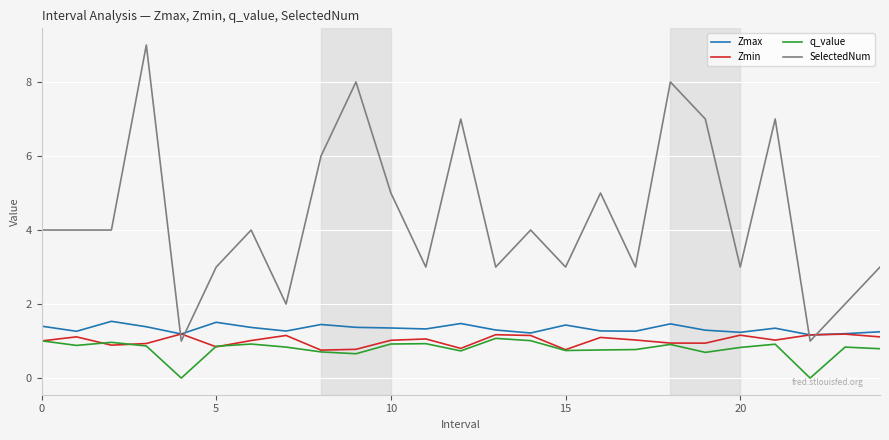

True or false: SelectedNum has more than 1 interior local peaks.

True